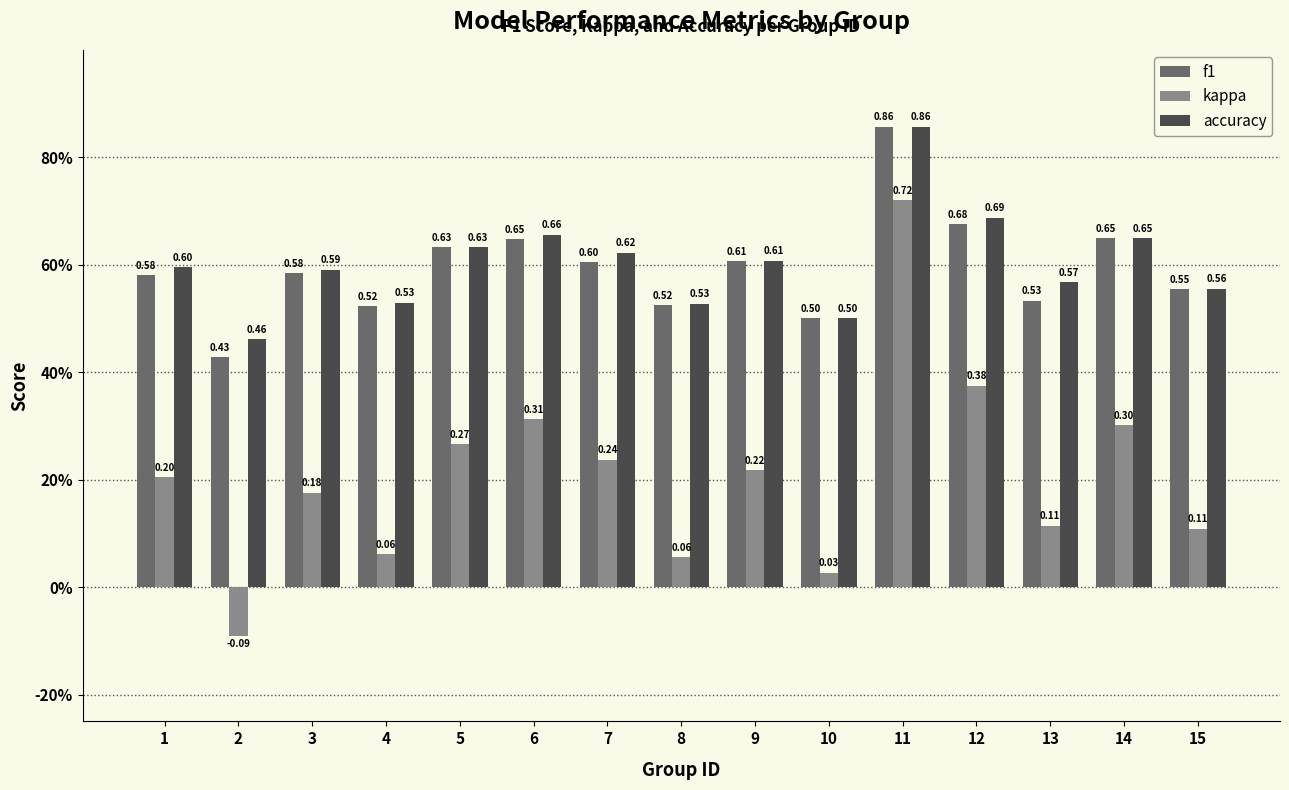

Is it true that accuracy equals 0.8 at 15?

False